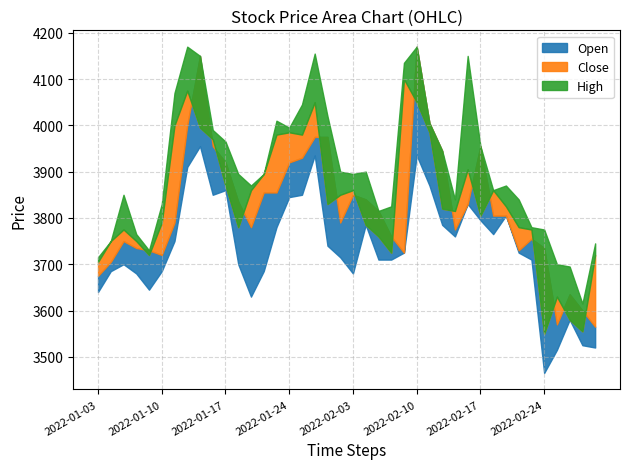

Where does the High series first go above 3895?

2022-01-11